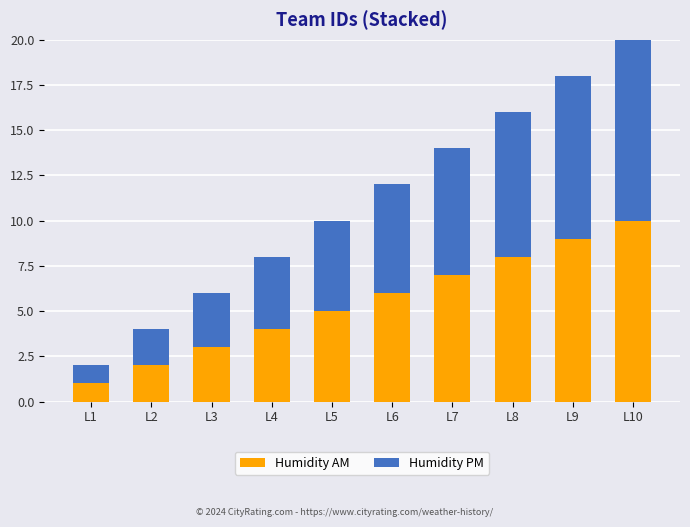

What is the average value of the Humidity AM series?

6